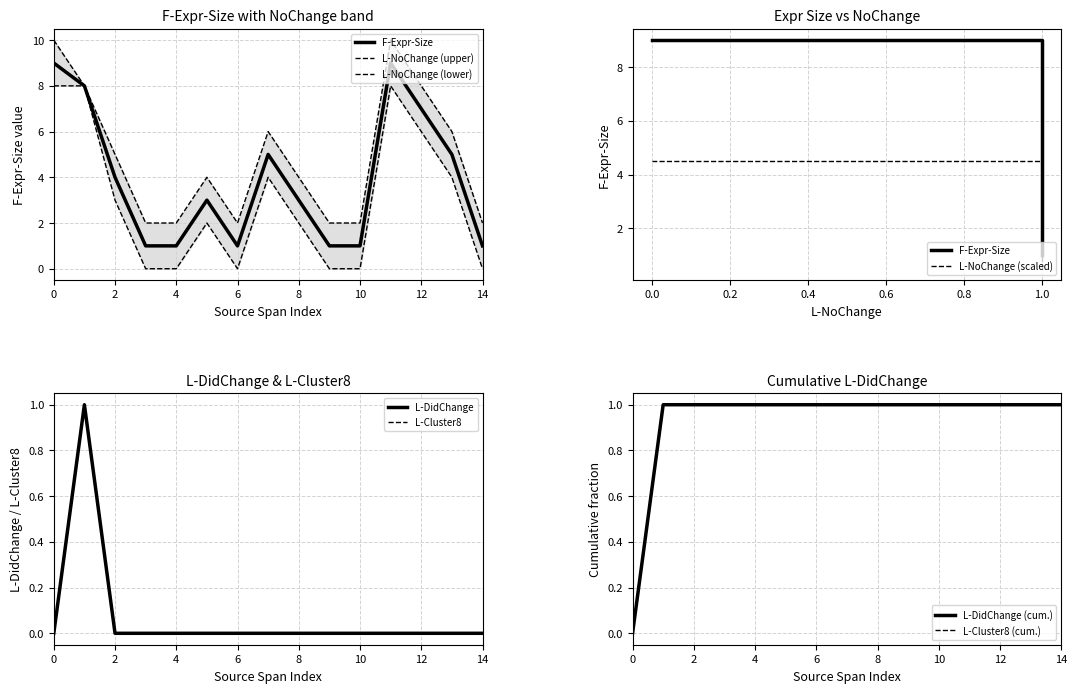

Rank the series at 12 from highest to lowest value.

F-Expr-Size, L-NoChange, L-DidChange